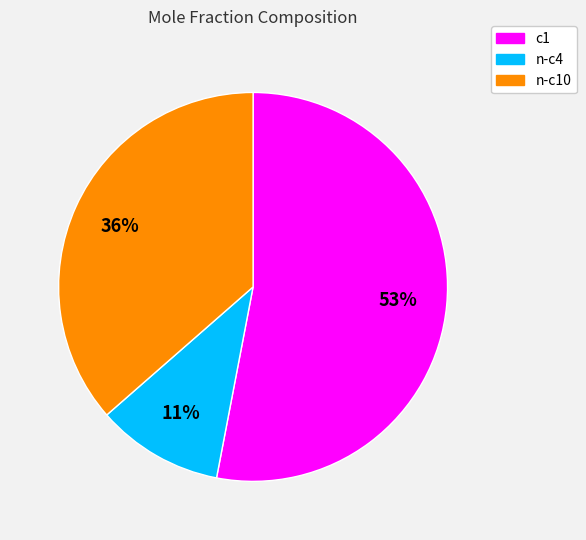

To the nearest percent, what percentage of the pie is c1?

53%